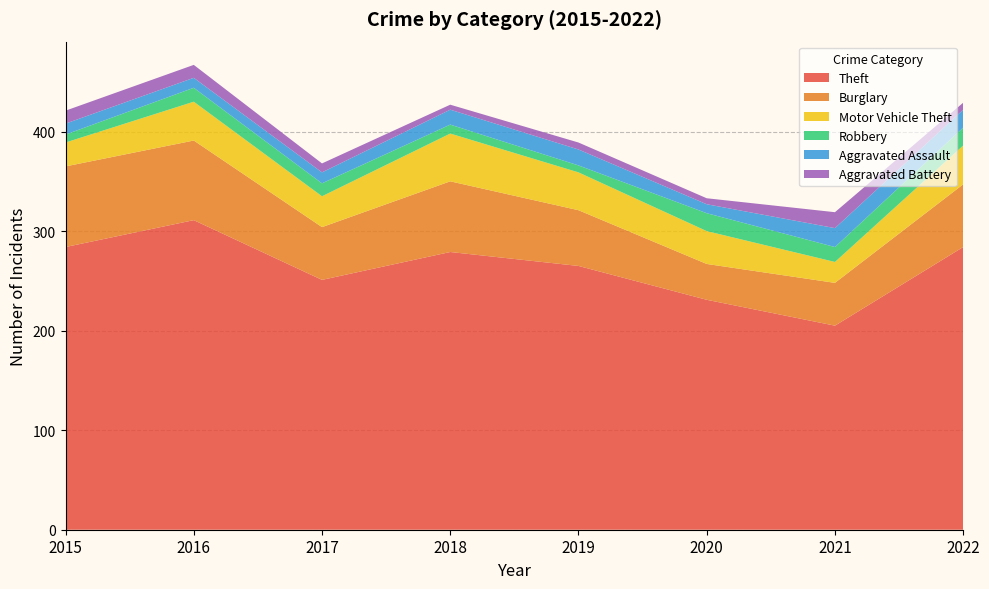

Reading right to left, list all the values displayed in this chart.

Theft: 284	205	231	265	279	251	311	284
Burglary: 63	43	36	56	71	53	80	81
Motor Vehicle Theft: 39	21	33	38	48	31	39	24
Robbery: 18	15	18	7	9	13	14	8
Aggravated Assault: 18	19	9	16	15	11	10	11
Aggravated Battery: 7	16	6	7	5	9	13	13